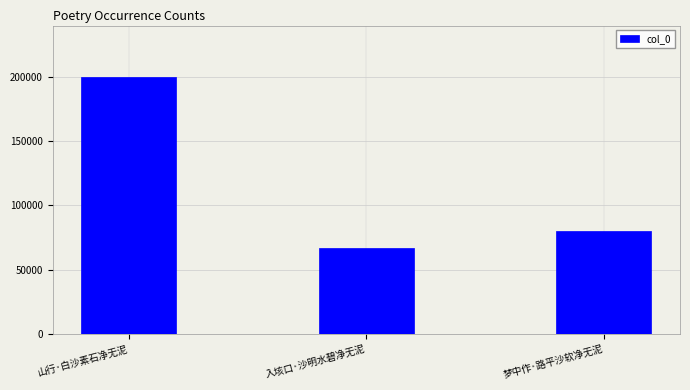

What is the minimum value shown in the chart?

66970